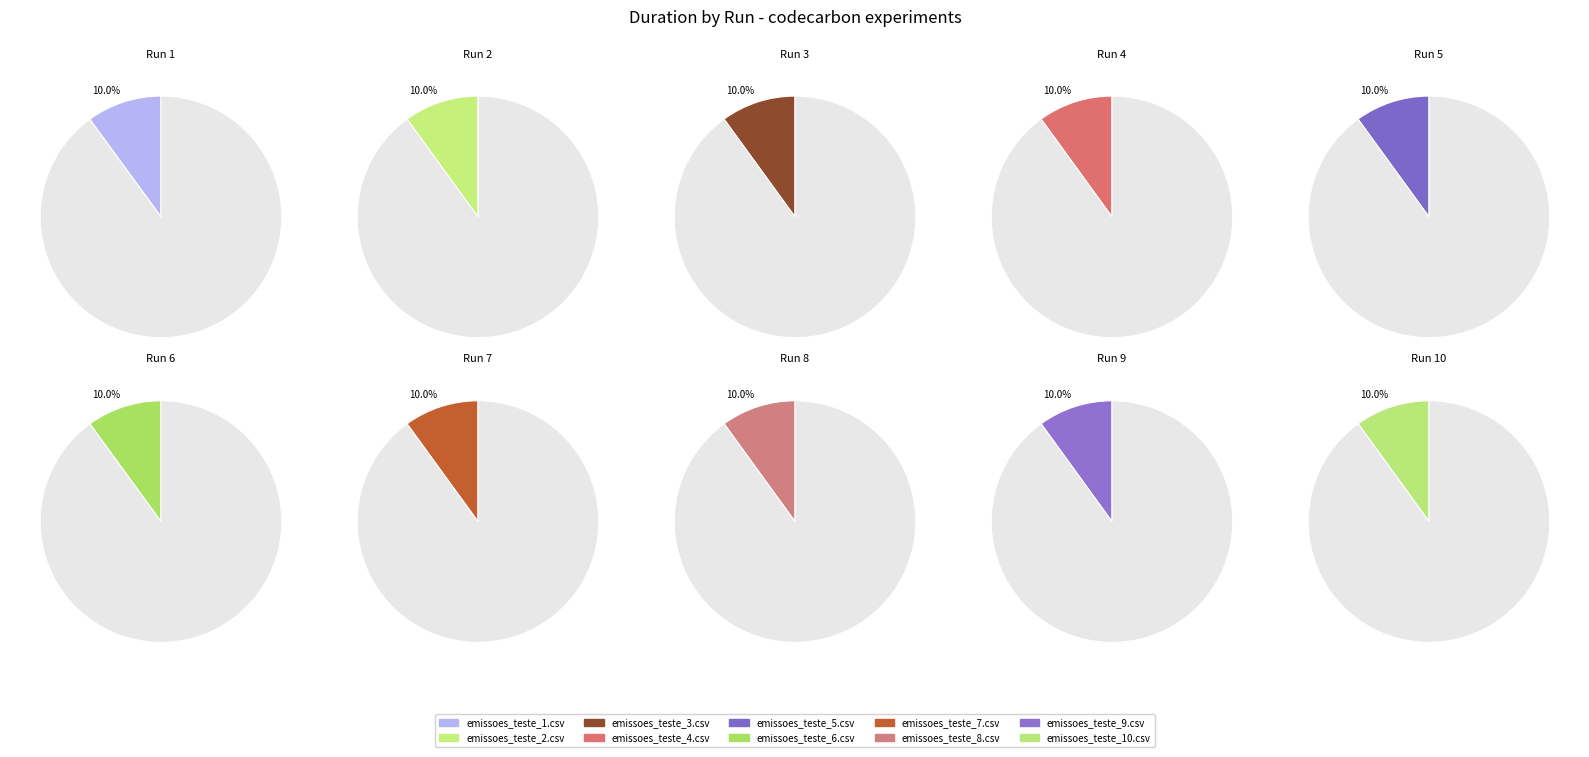

Which slice is the smallest?

emissoes_teste_10.csv